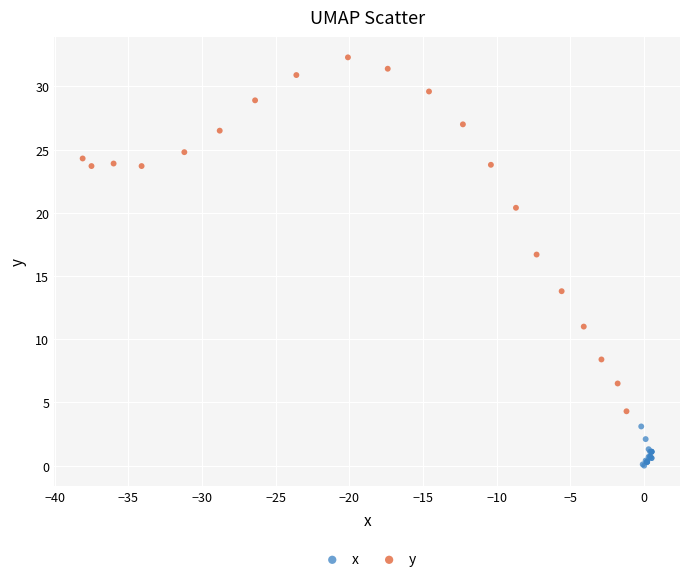

Which series has the largest Y range (max minus min)?

y